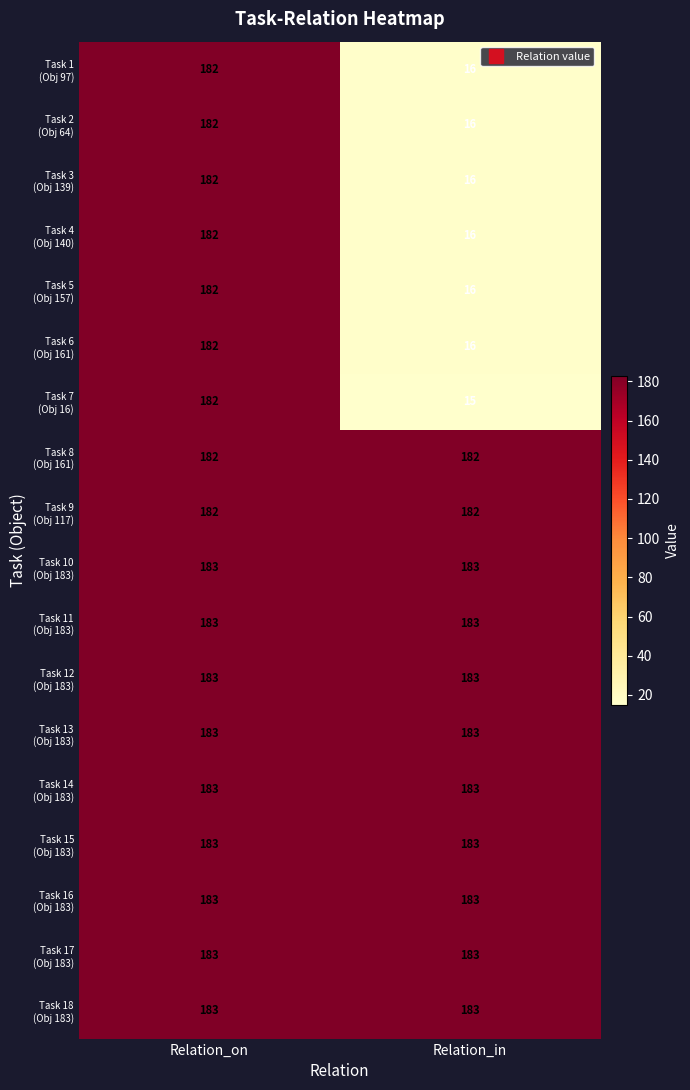

What is the total value across all series at Relation_in?

2122